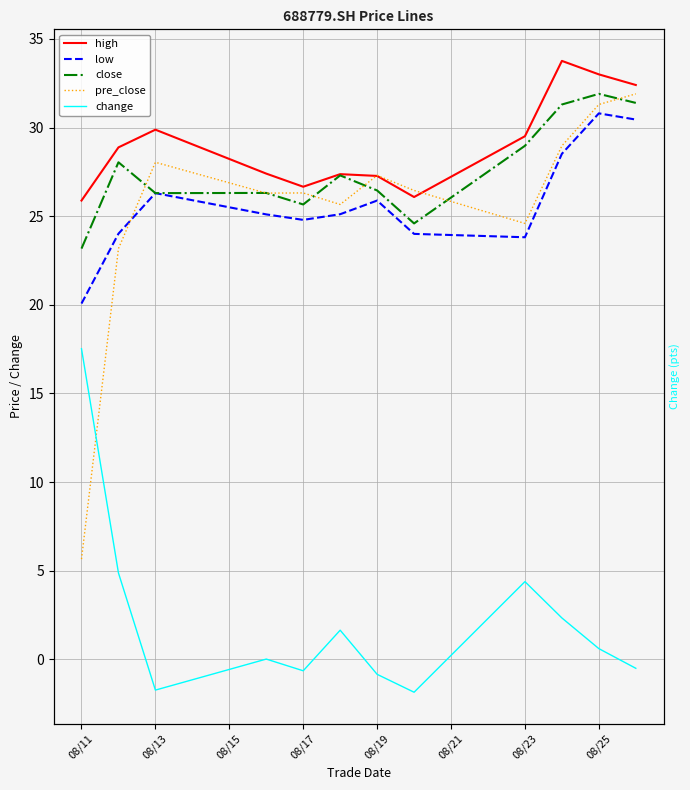

List the series in order of their peak value, highest first.

high, close, pre_close, low, change